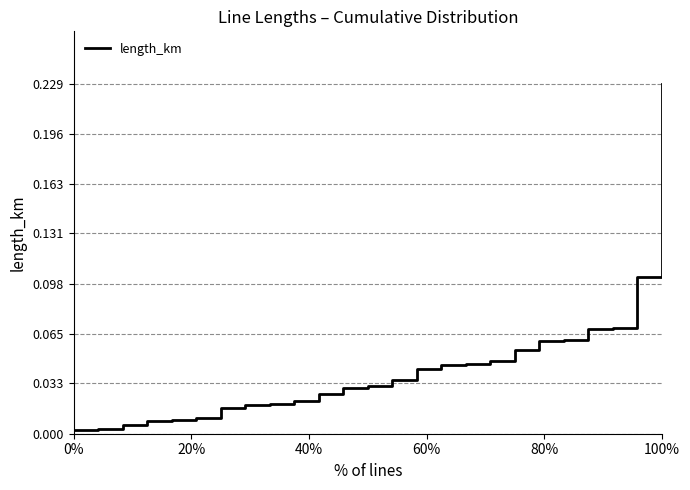

Does the chart have visible grid lines?

Yes